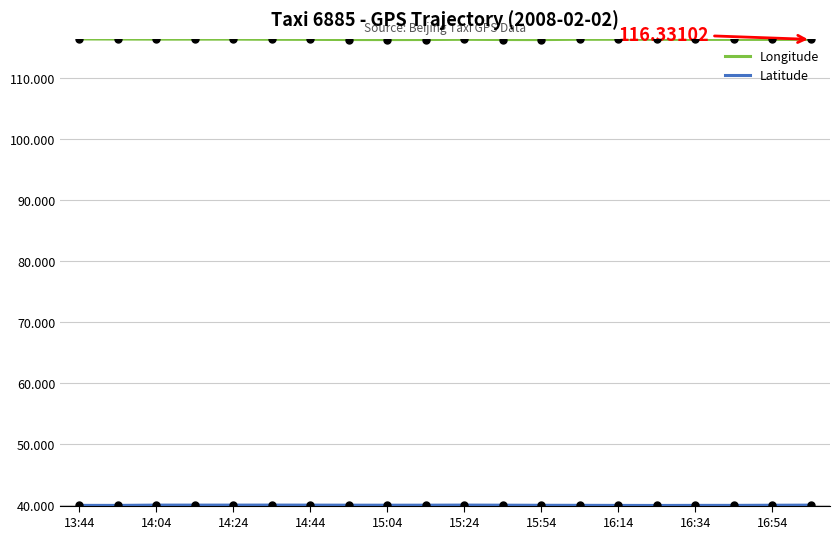

Which series has the largest total across all categories?

Longitude